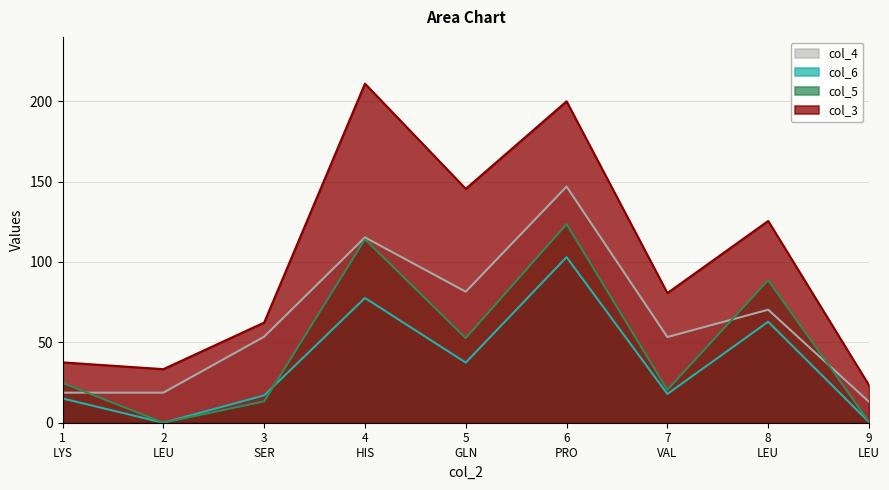

Rank the series by their average value, from highest to lowest.

col_3, col_4, col_5, col_6